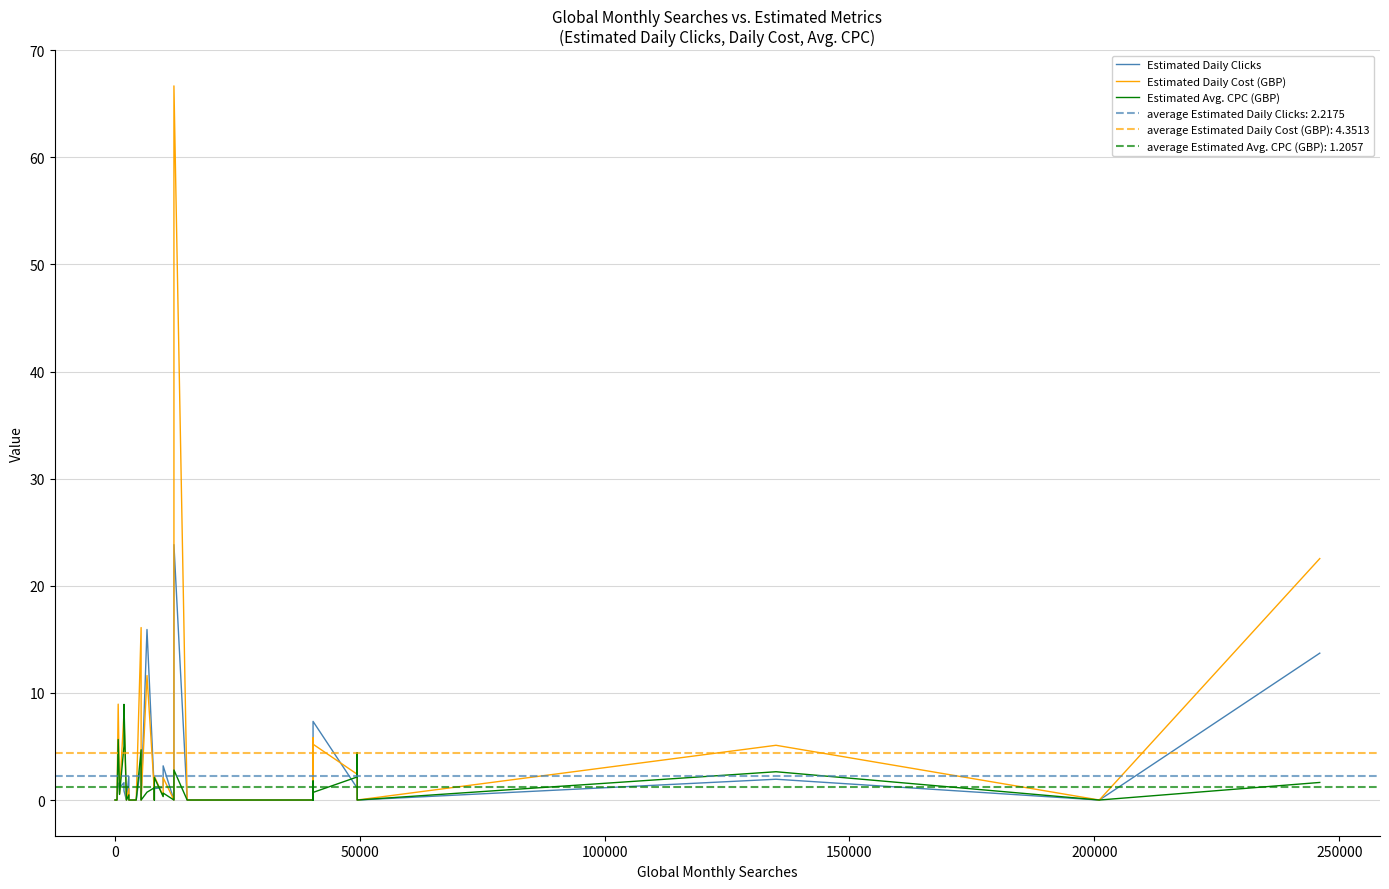

How many data points in Estimated Avg. CPC (GBP) are above 0?

21